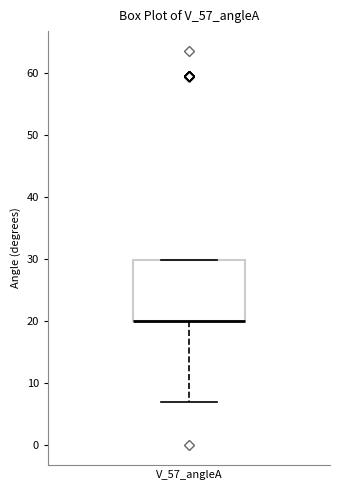

Where is the upper edge of the box for V_57_angleA on the y-axis? The values are not printed on the chart, so give them approximately, as read against the axis.

30